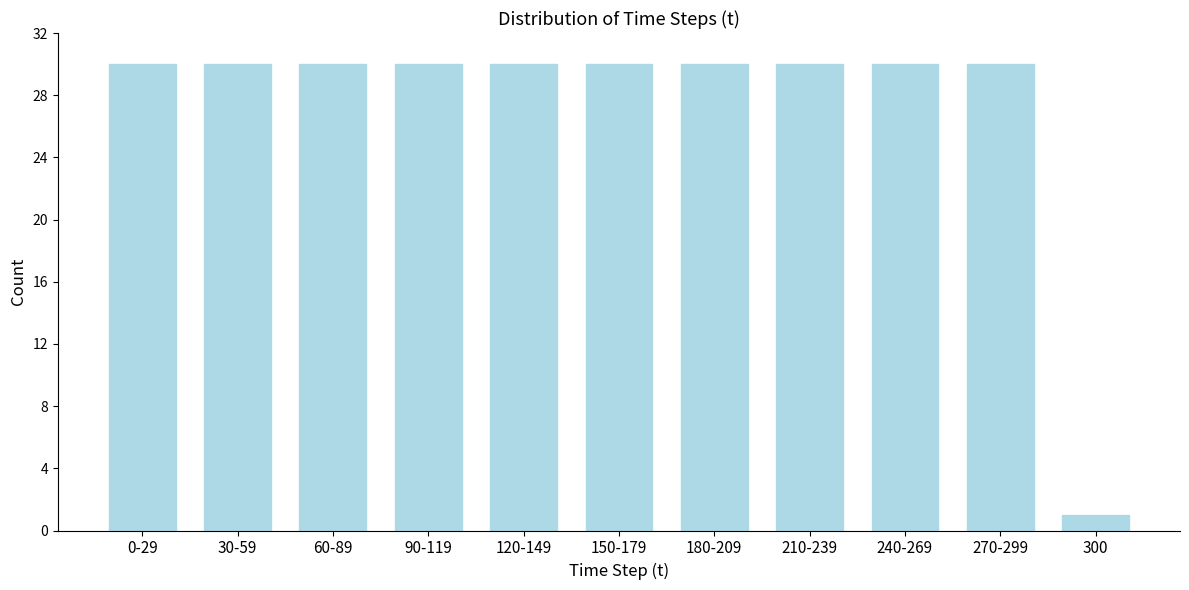

Reading right to left, extract all data points from this chart.

300=1	270-299=30	240-269=30	210-239=30	180-209=30	150-179=30	120-149=30	90-119=30	60-89=30	30-59=30	0-29=30